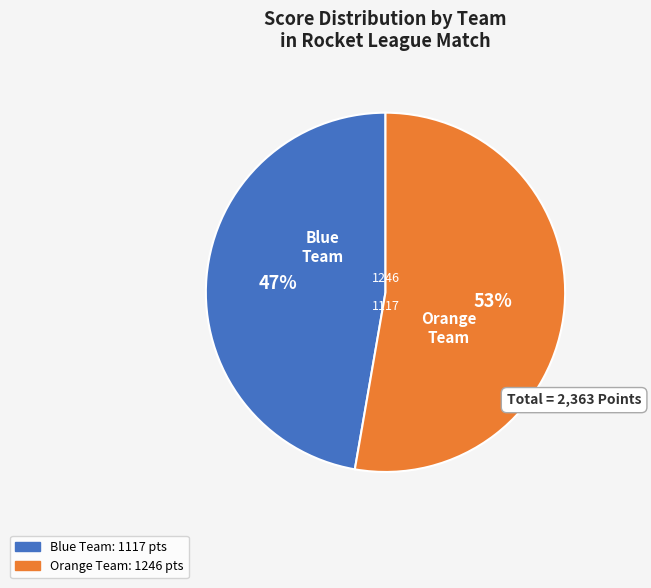

Does any single category account for the majority?

Yes